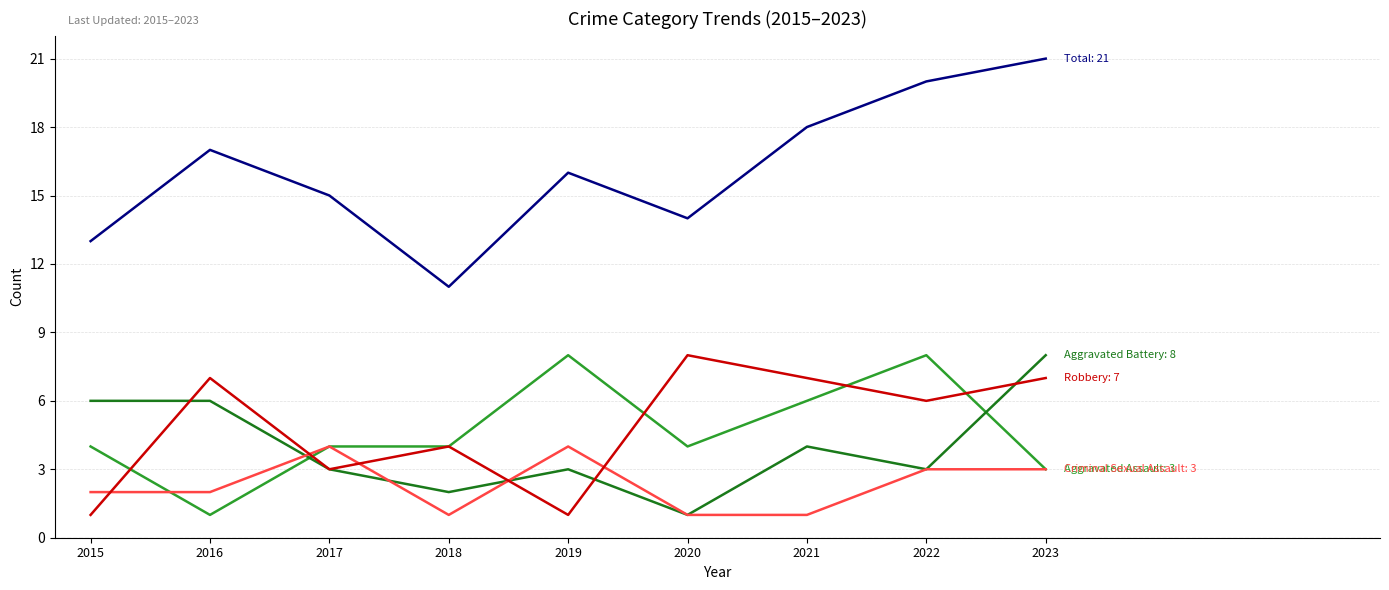

What is the spread (max minus min) of values at 2019?

15